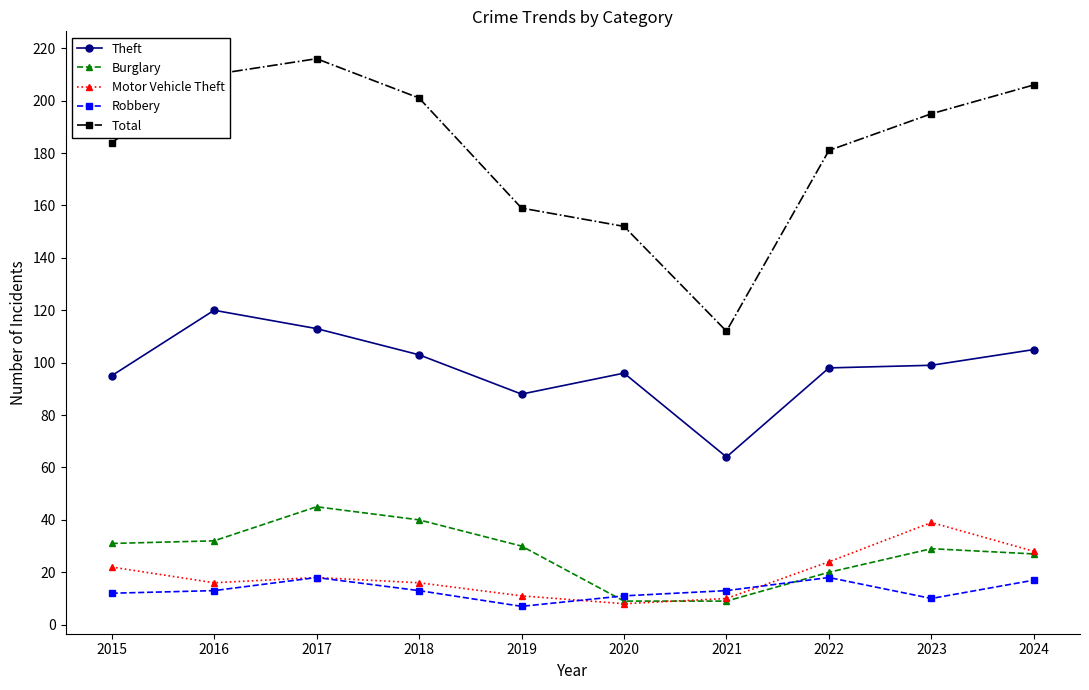

The value of Theft at 2023 is 99. True or false?

True